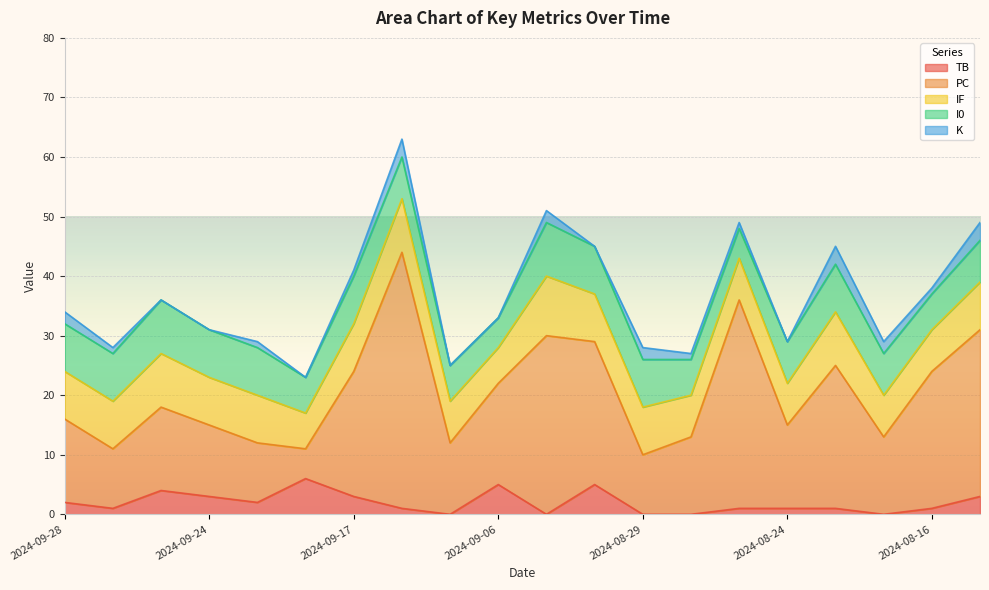

True or false: TB has a value of 0 at 2024-08-18.

True